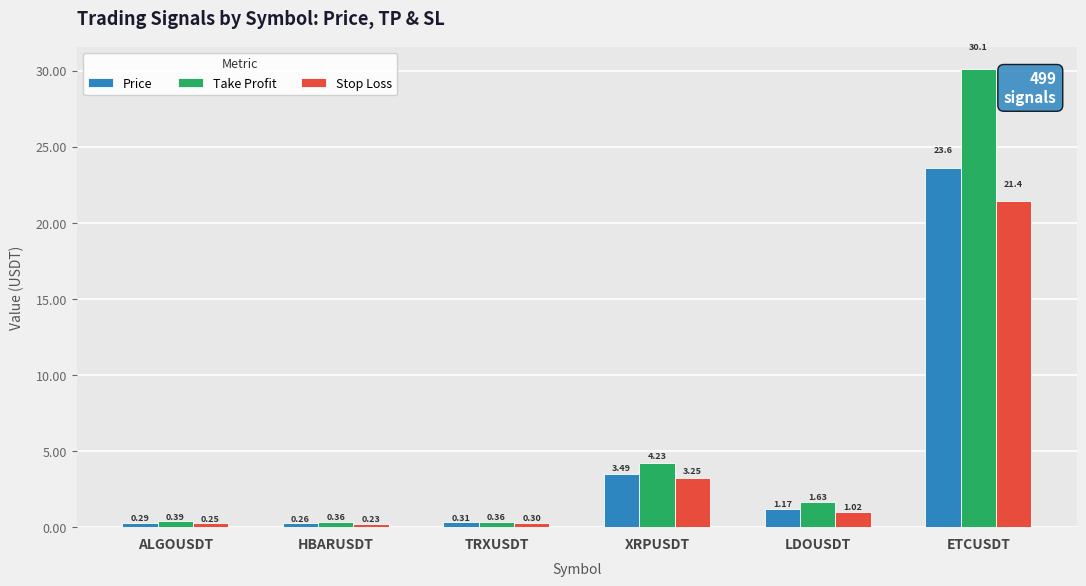

Which series has the widest spread of values?

Take Profit